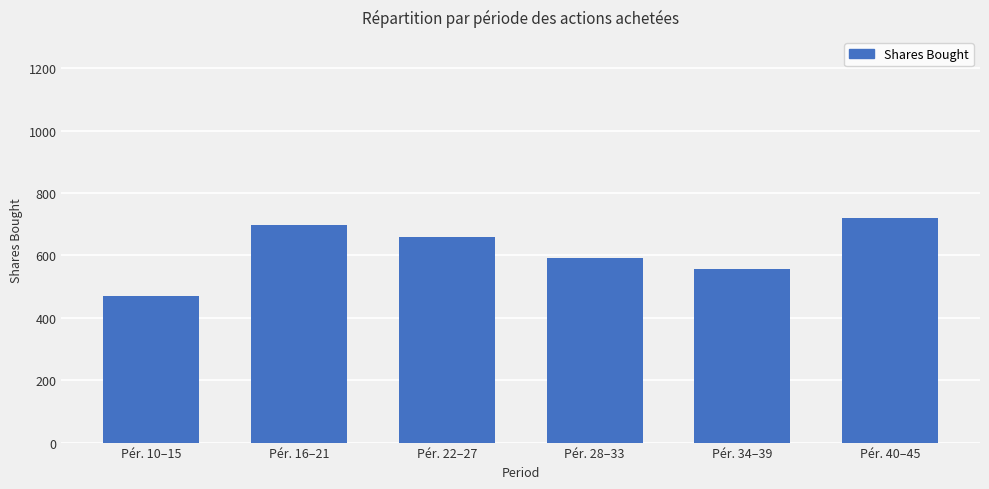

Reading left to right, extract all data points from this chart.

Pér. 10–15=469.4	Pér. 16–21=698.1	Pér. 22–27=660.3	Pér. 28–33=590.1	Pér. 34–39=556.4	Pér. 40–45=719.1